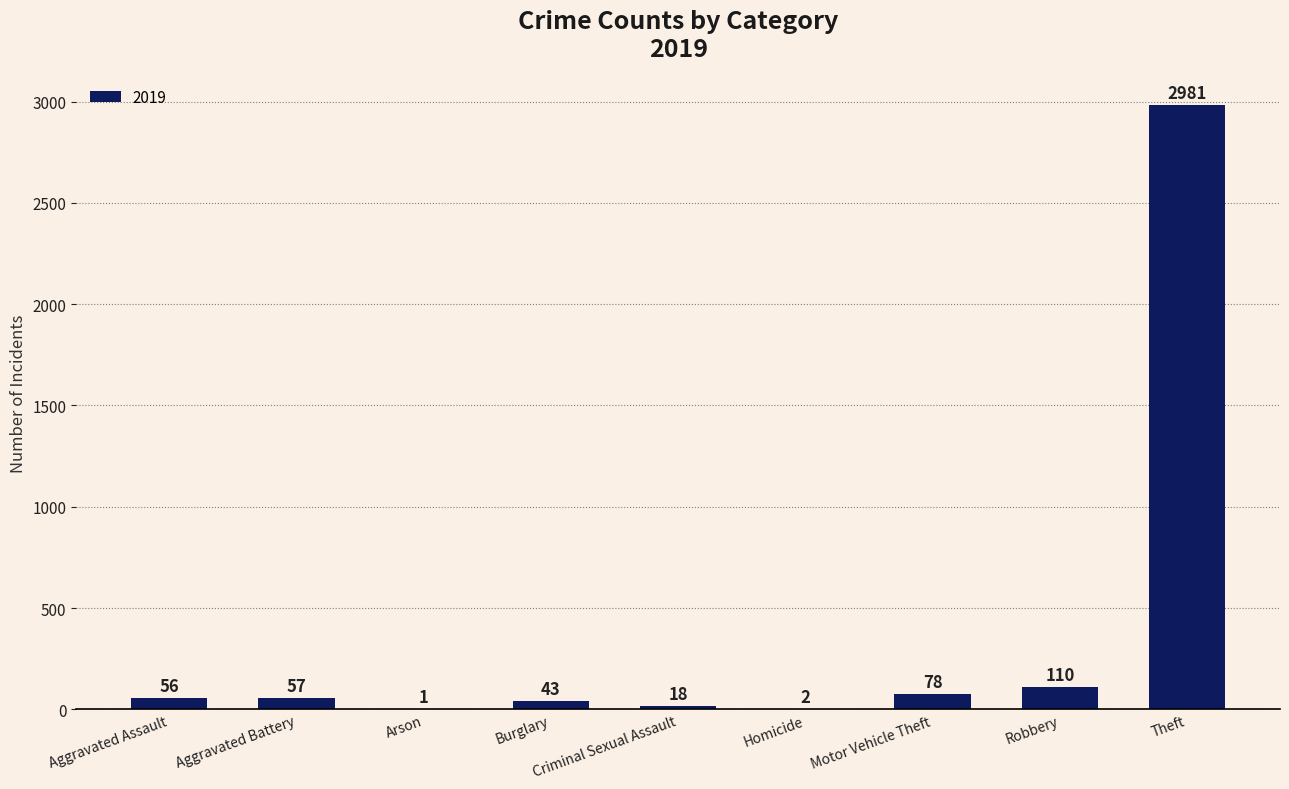

Between Criminal Sexual Assault and Arson, which is larger?

Criminal Sexual Assault